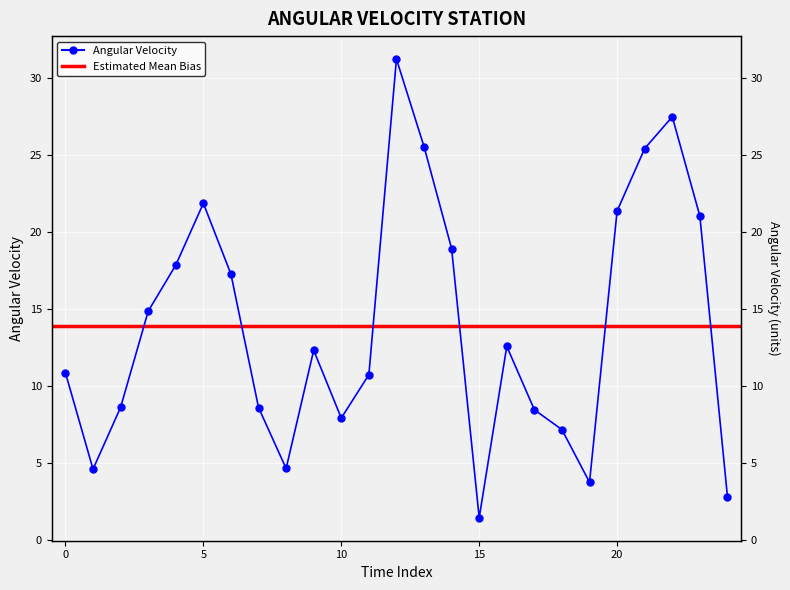

Rank the categories by value from highest to lowest.

12, 22, 13, 21, 5, 20, 23, 14, 4, 6, 3, 16, 9, 0, 11, 2, 7, 17, 10, 18, 8, 1, 19, 24, 15